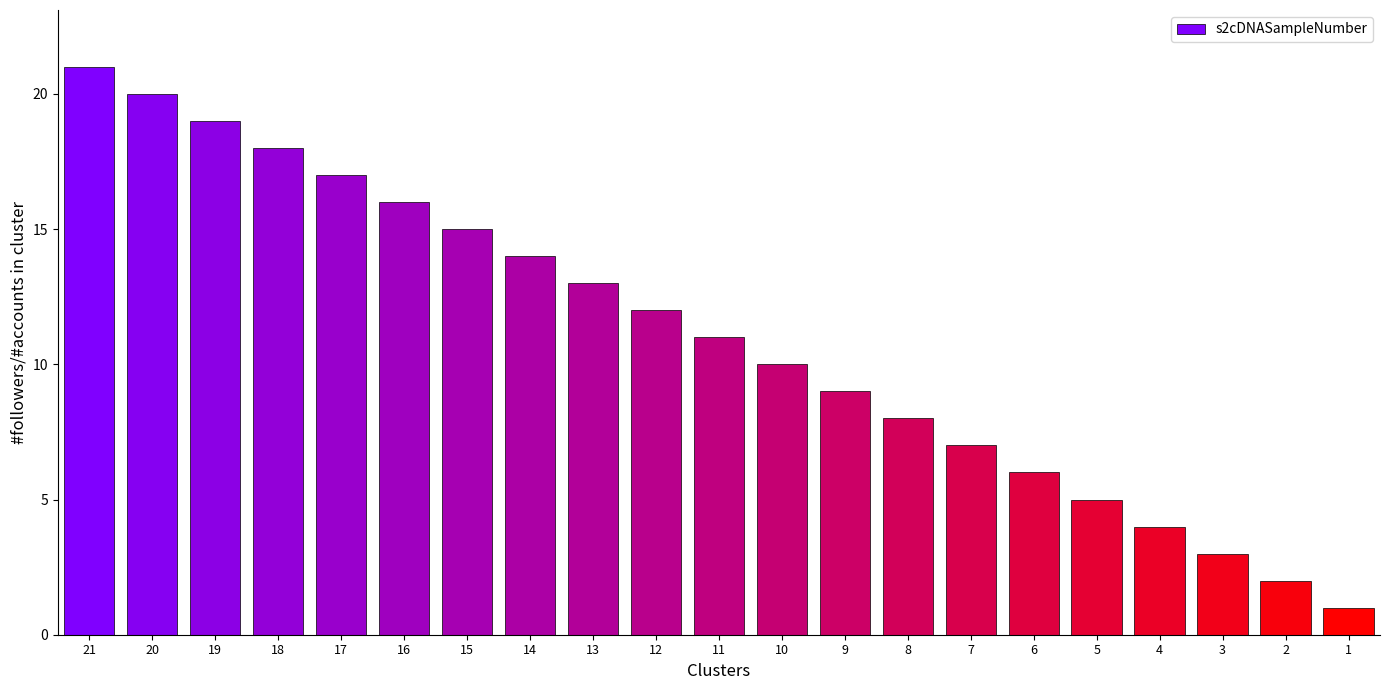

Where is the data nearest to the value 11?

11